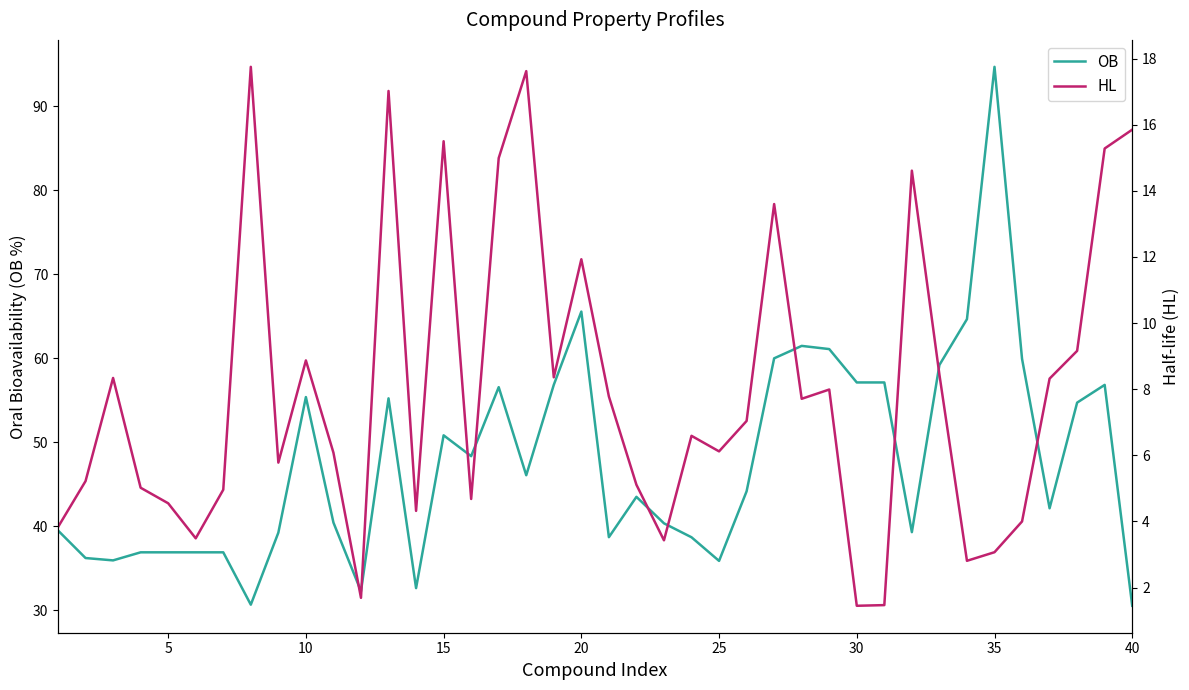

True or false: HL and OB cross at least once.

False